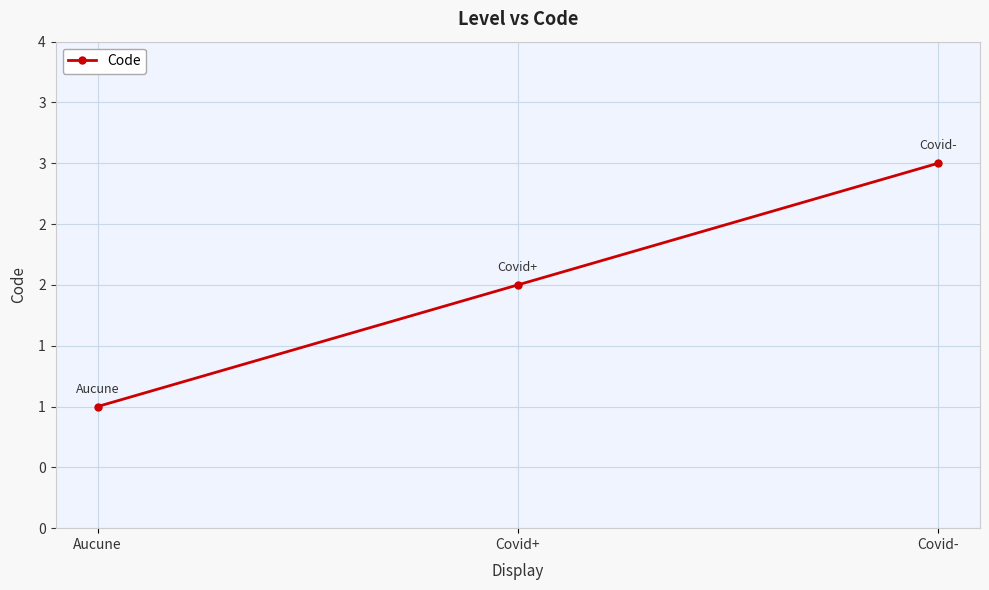

Reading right to left, list all the values displayed in this chart.

Covid-=3	Covid+=2	Aucune=1